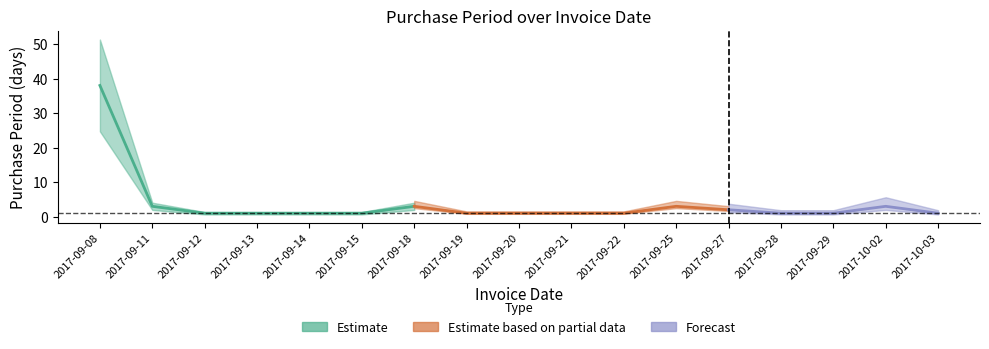

At which label is the value closest to 19?

2017-09-11